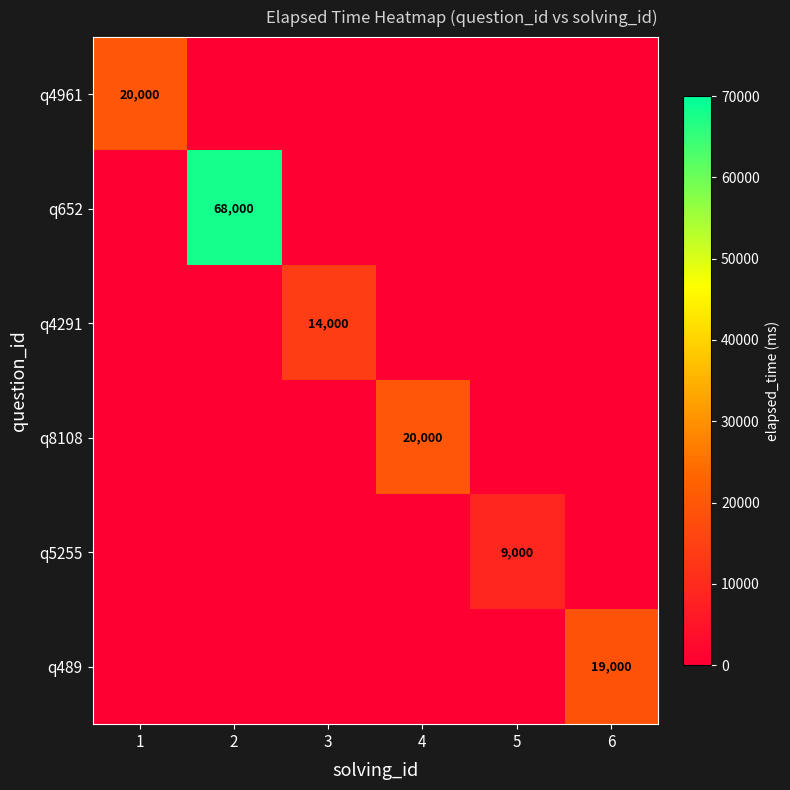

The value of q4291 at 3 is 5773. True or false?

False